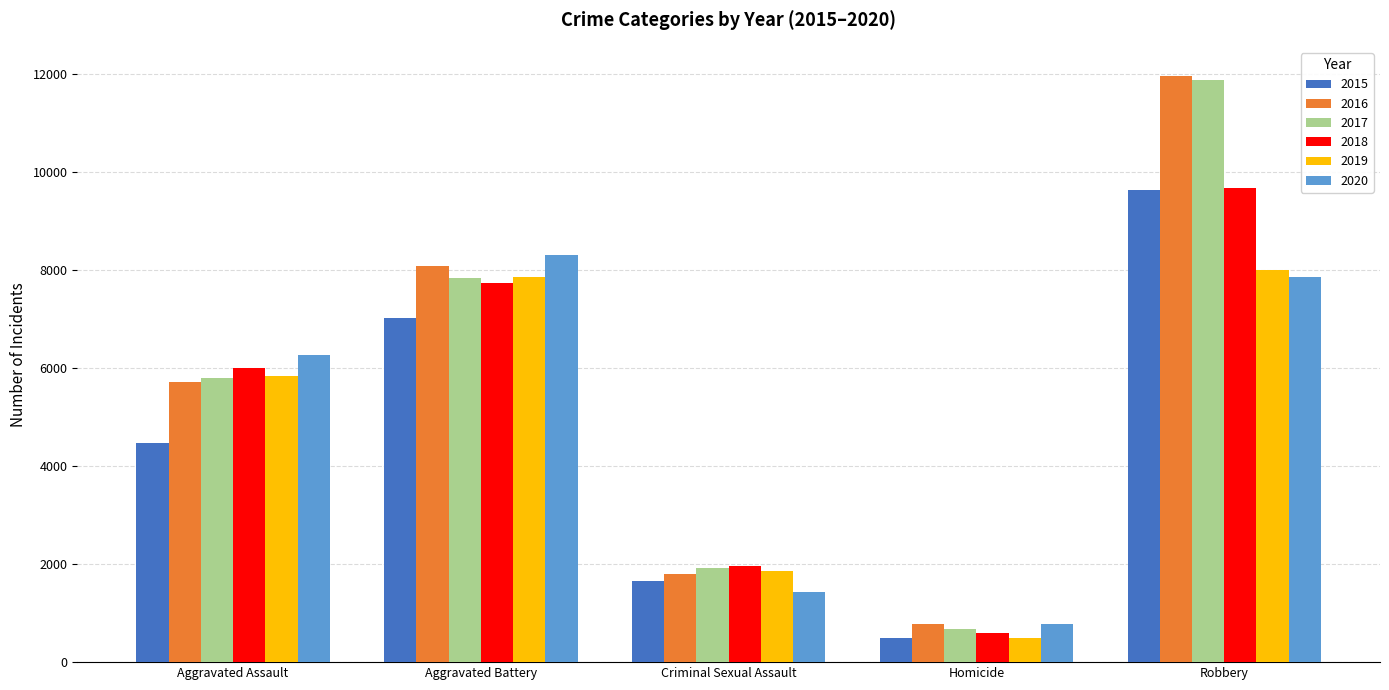

Reading left to right, list all the values displayed in this chart.

2015: 4480	7018	1655	496	9638
2016: 5712	8085	1807	786	11960
2017: 5793	7845	1928	672	11880
2018: 6001	7735	1964	589	9679
2019: 5840	7857	1860	498	7994
2020: 6263	8319	1437	785	7855